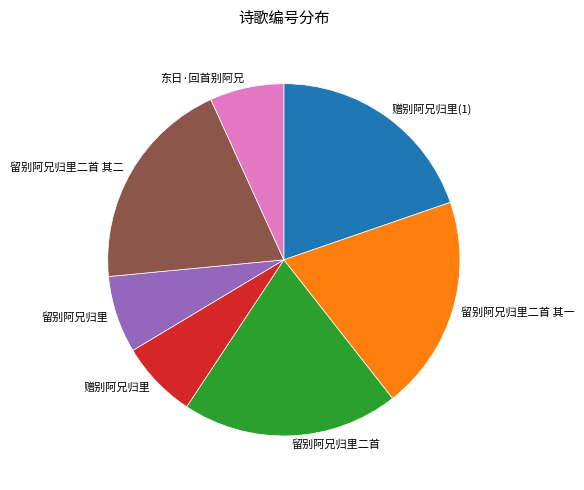

Is the sum of 赠别阿兄归里(1) and 东日·回首别阿兄 greater than half?

No